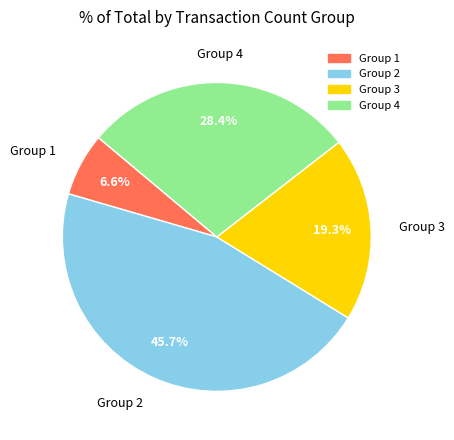

To the nearest percent, what is the difference between the largest and smallest slice percentages?

39%